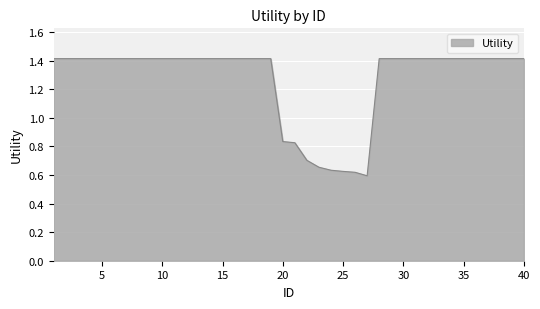

What is the sum of all values?

50.7